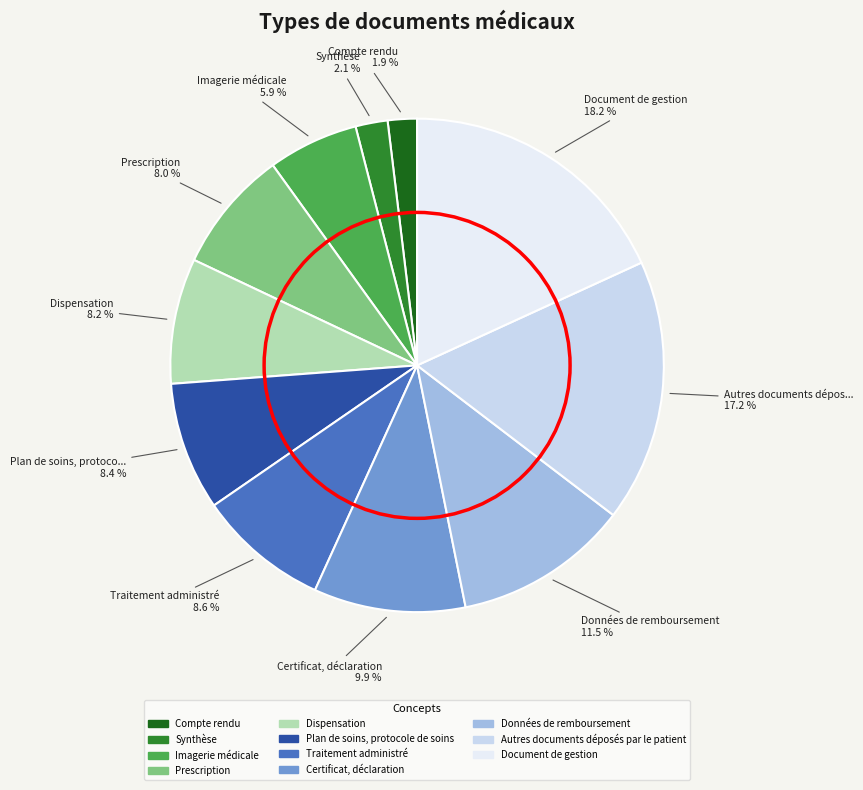

True or false: Prescription accounts for 1% of the total.

False